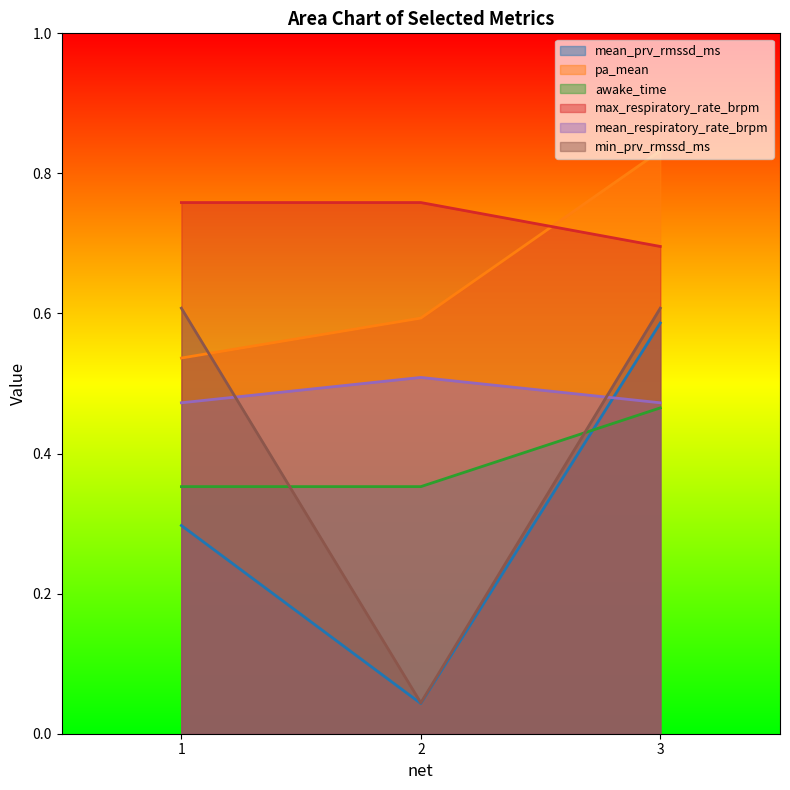

How many lines are shown in the chart?

6